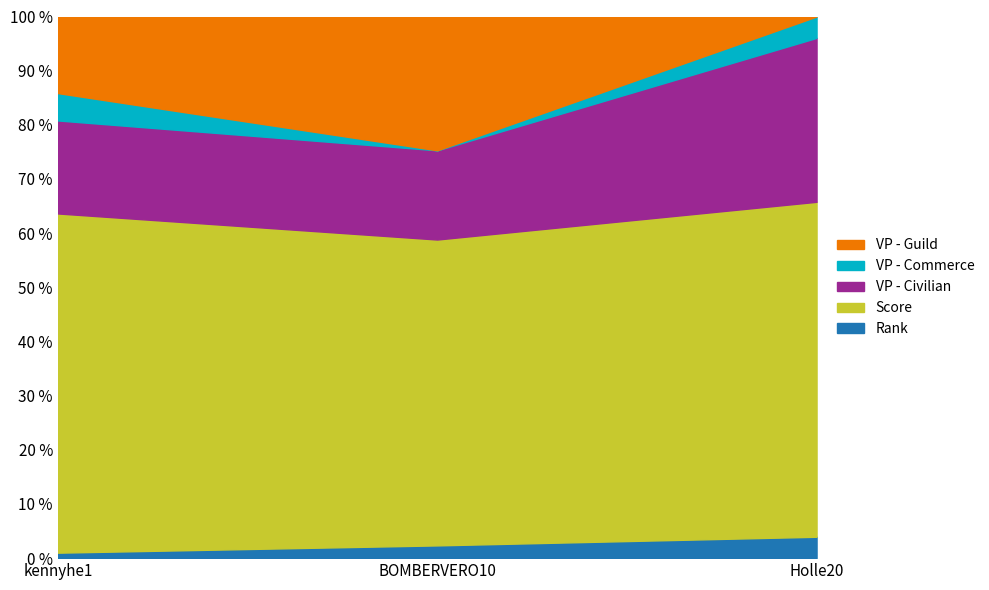

Which series has the largest range (max minus min)?

VP - Guild